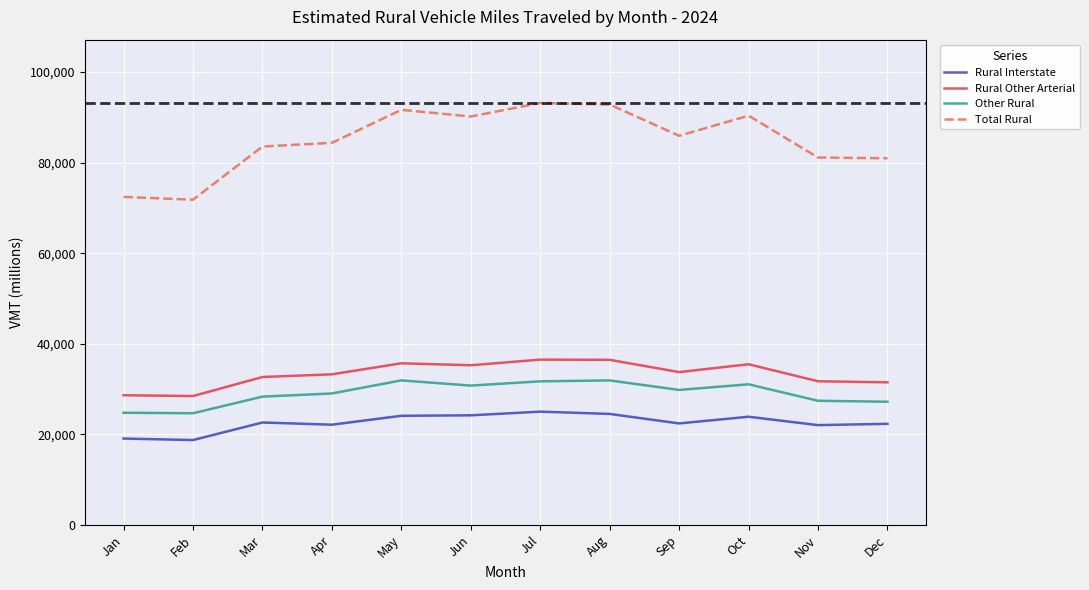

True or false: Other Rural and Rural Other Arterial cross at least once.

False